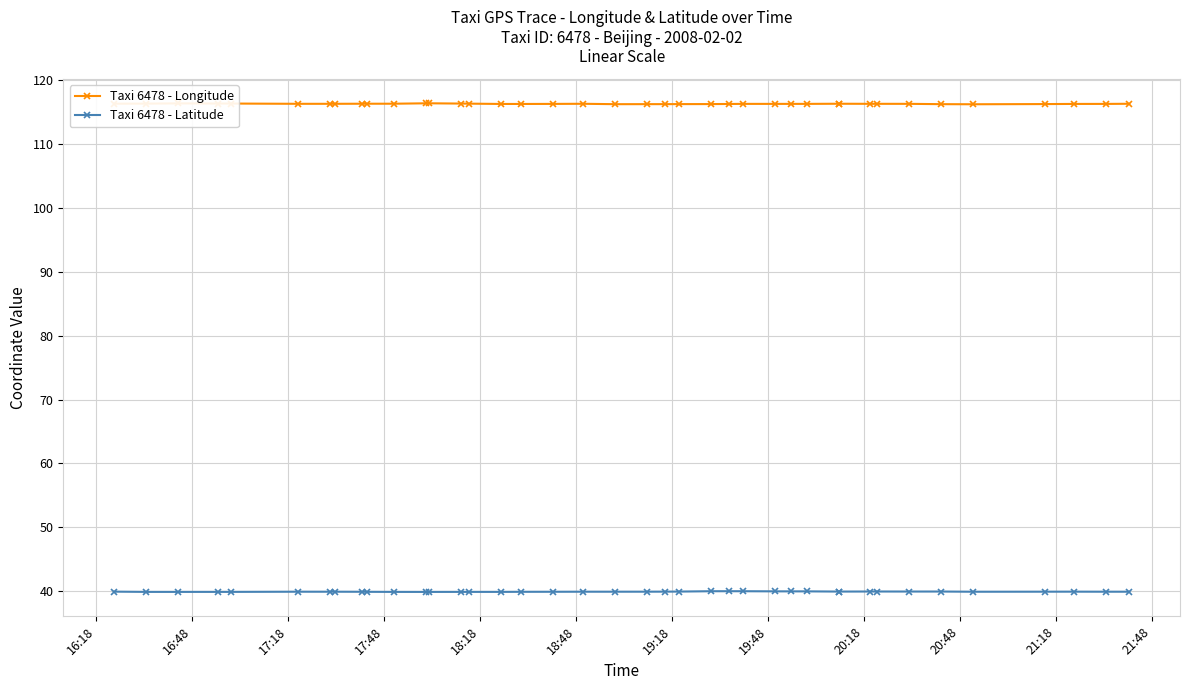

True or false: Taxi 6478 - Longitude and Taxi 6478 - Latitude intersect in this chart.

False